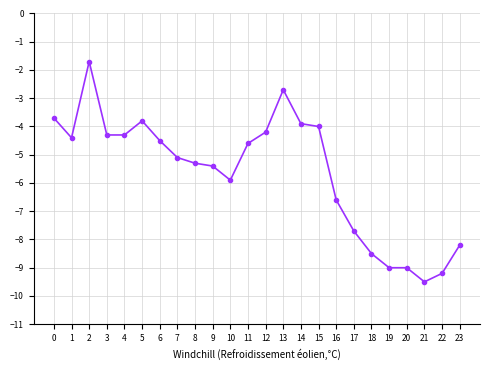

Read the value at 18.

-8.5